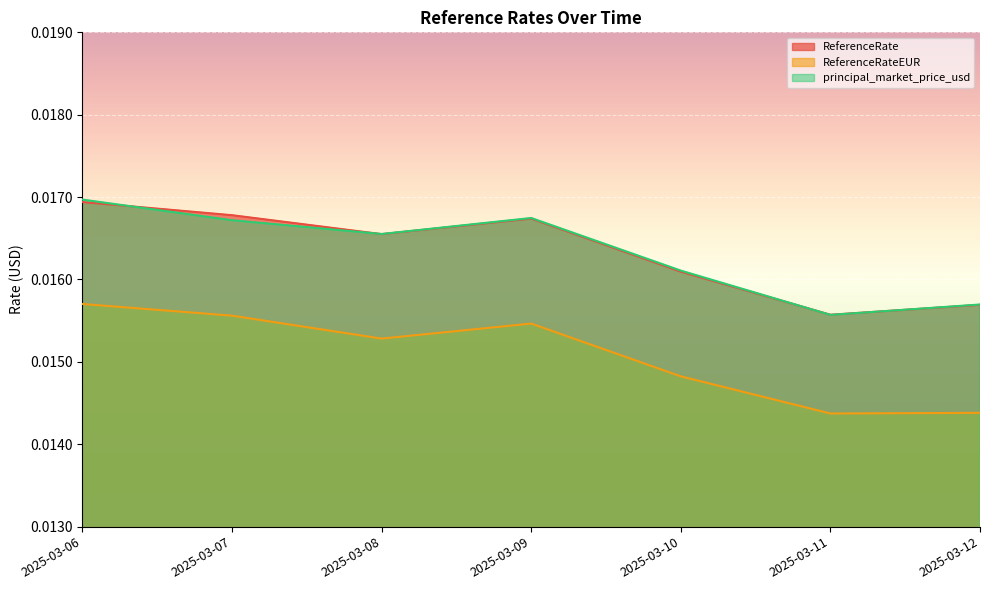

How many interior local valleys does the ReferenceRateEUR series have?

2